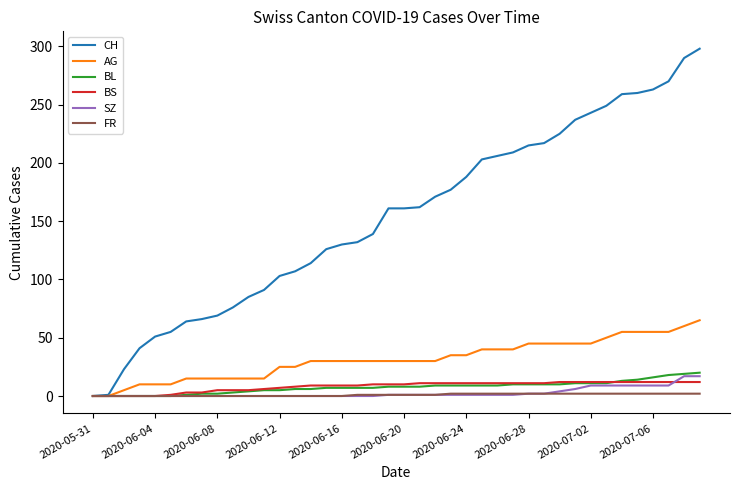

Which series has the largest total across all categories?

CH